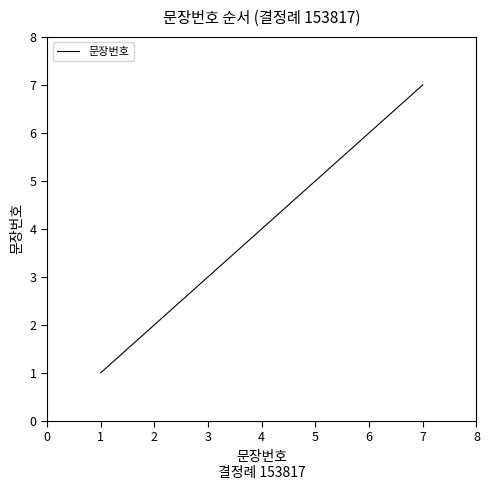

List the labels in order of value, largest first.

7, 6, 5, 4, 3, 2, 1